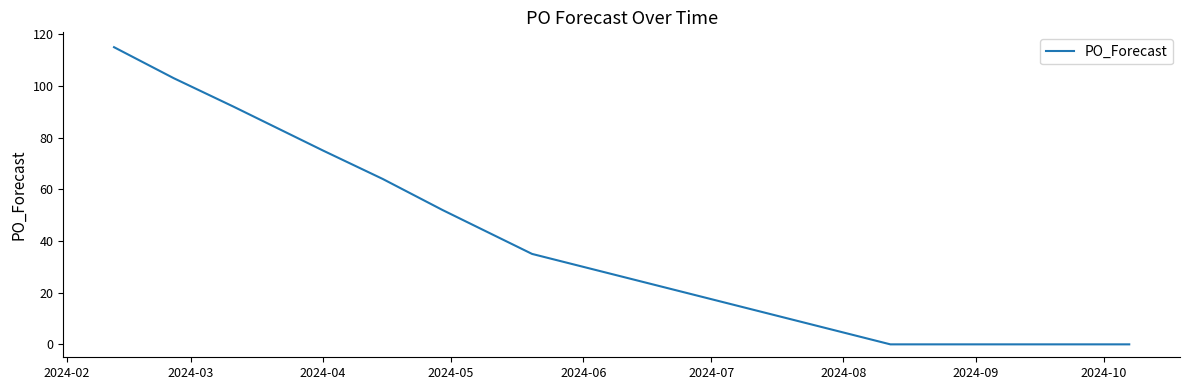

What is the difference between the maximum and minimum values?

115